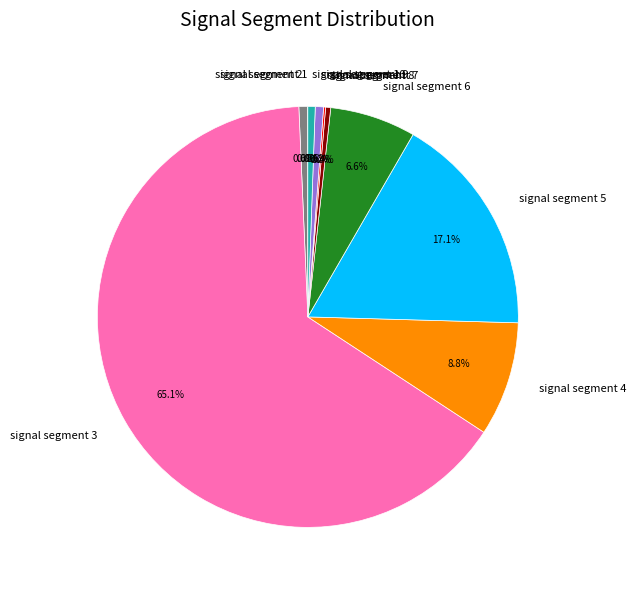

Which has a higher value, signal segment 5 or signal segment 6?

signal segment 5